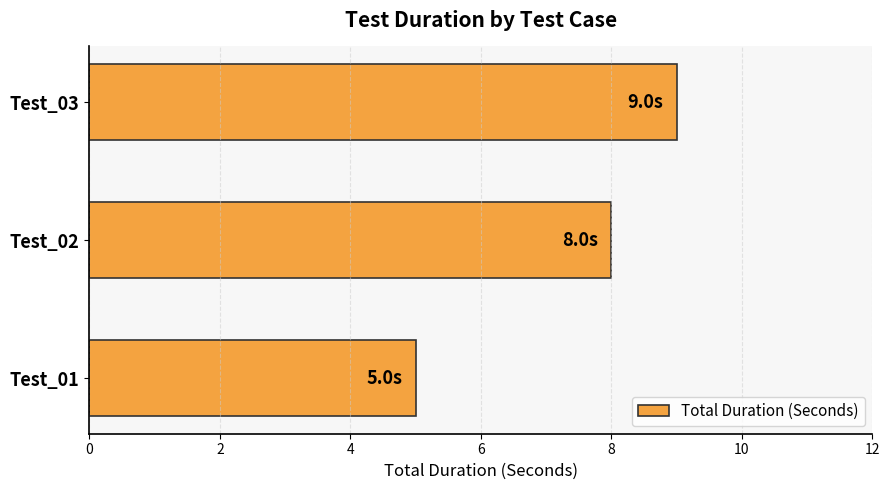

Are the bars horizontal?

Yes